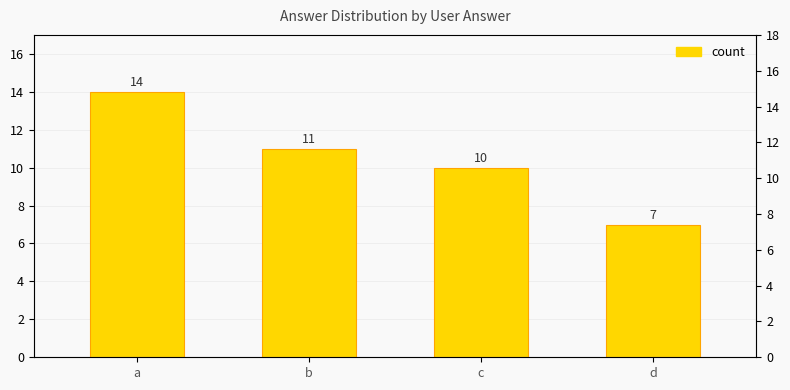

What is the smallest value displayed?

7